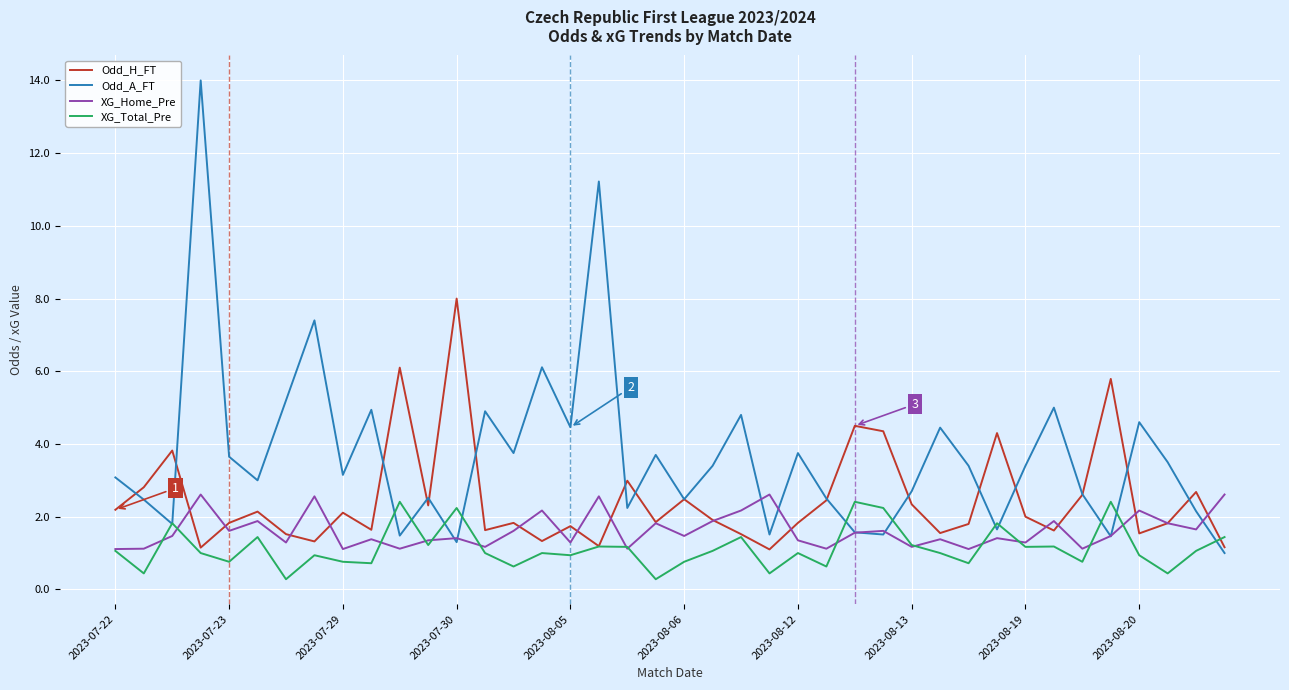

True or false: Odd_H_FT has more than 0 points higher than both neighbors.

True